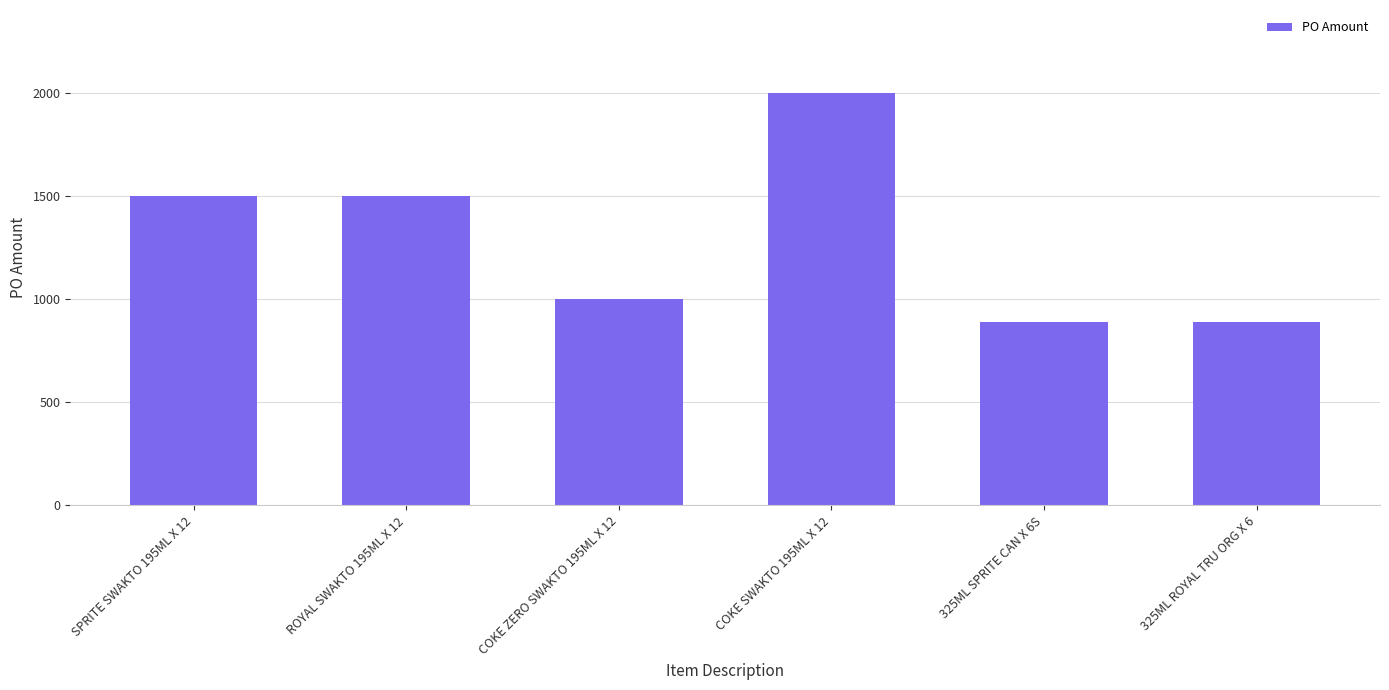

What is the value of the 3rd bar from the left?

1000.0